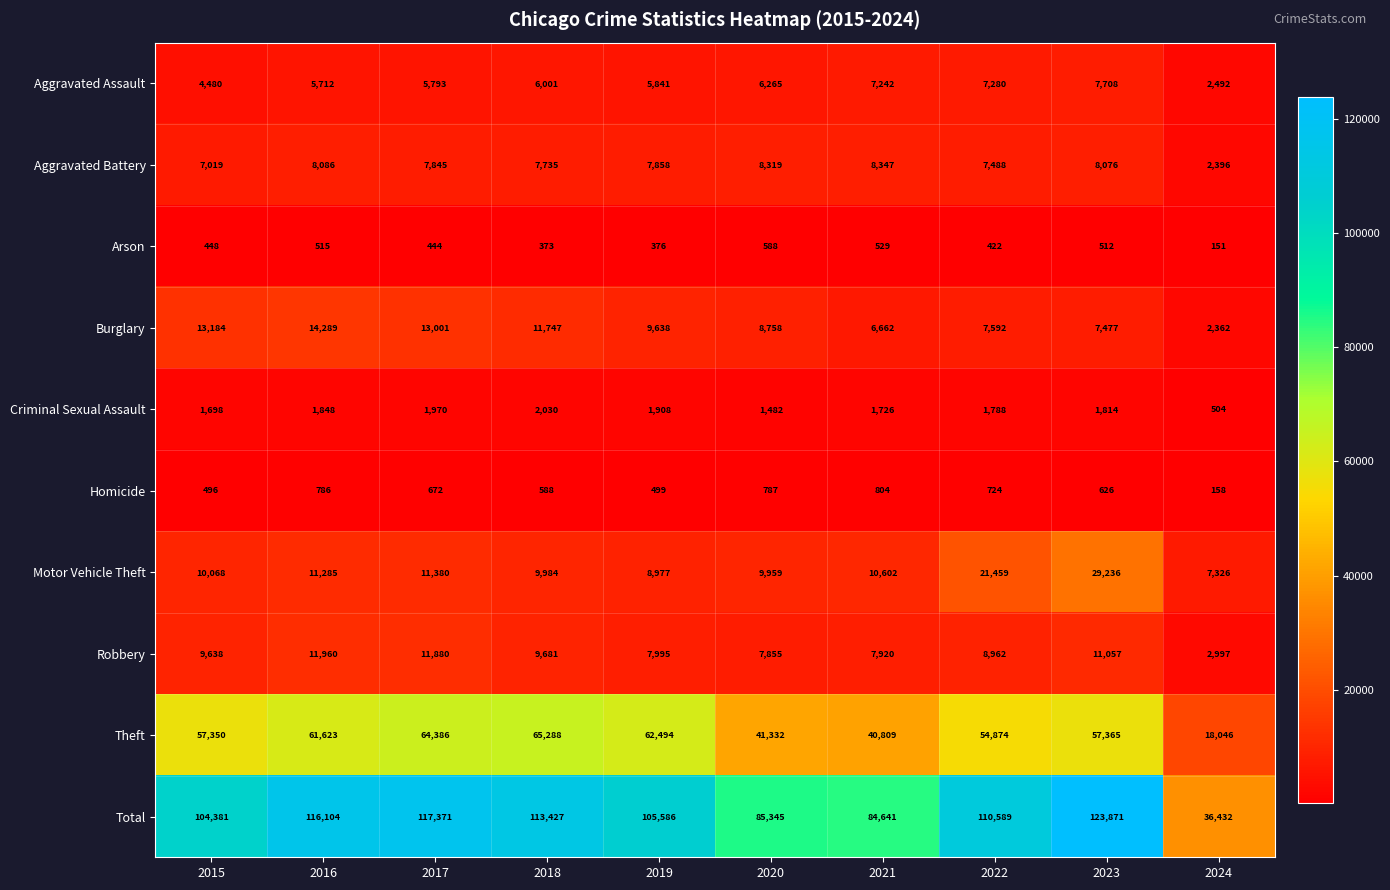

Where does the Motor Vehicle Theft series first go above 10602?

2016